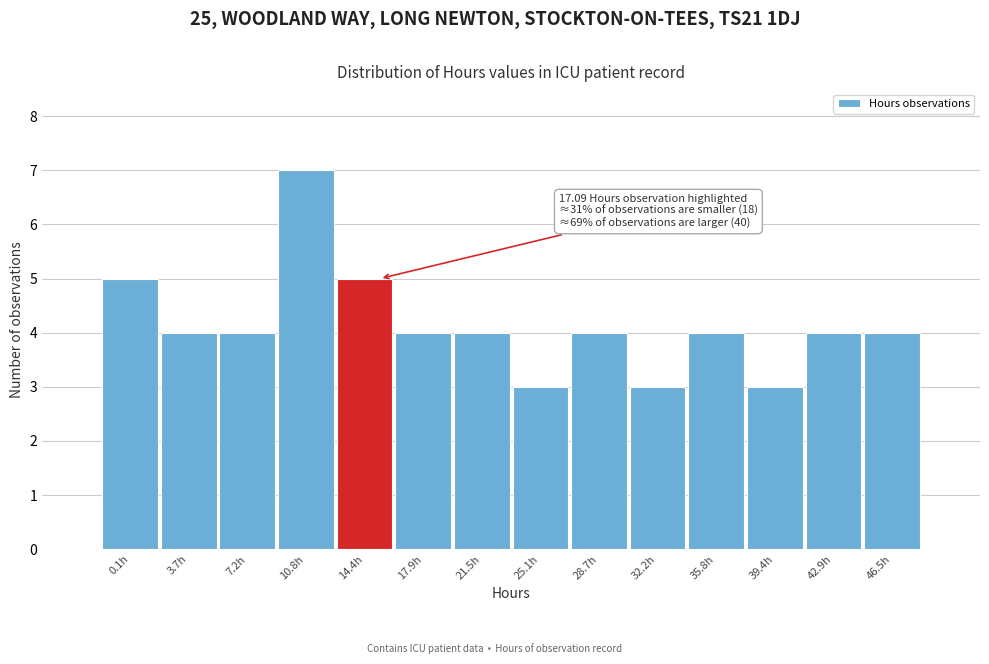

Reading left to right, list all the values displayed in this chart.

0.1h=5	3.7h=4	7.2h=4	10.8h=7	14.4h=5	17.9h=4	21.5h=4	25.1h=3	28.7h=4	32.2h=3	35.8h=4	39.4h=3	42.9h=4	46.5h=4